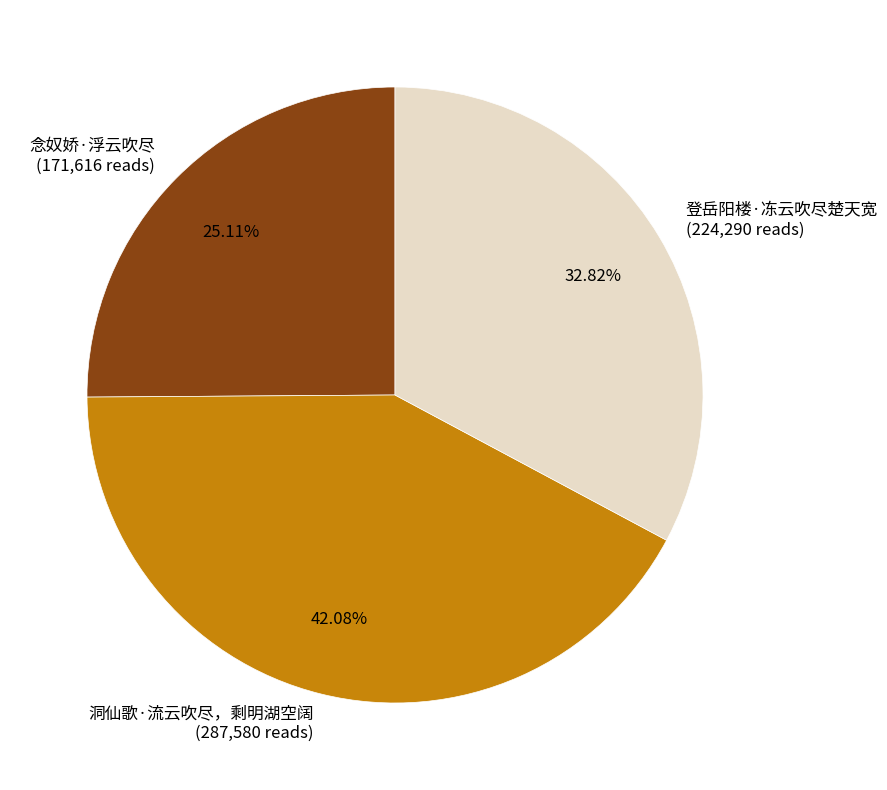

Is the sum of 登岳阳楼·冻云吹尽楚天宽 and 洞仙歌·流云吹尽，剩明湖空阔 greater than half?

Yes